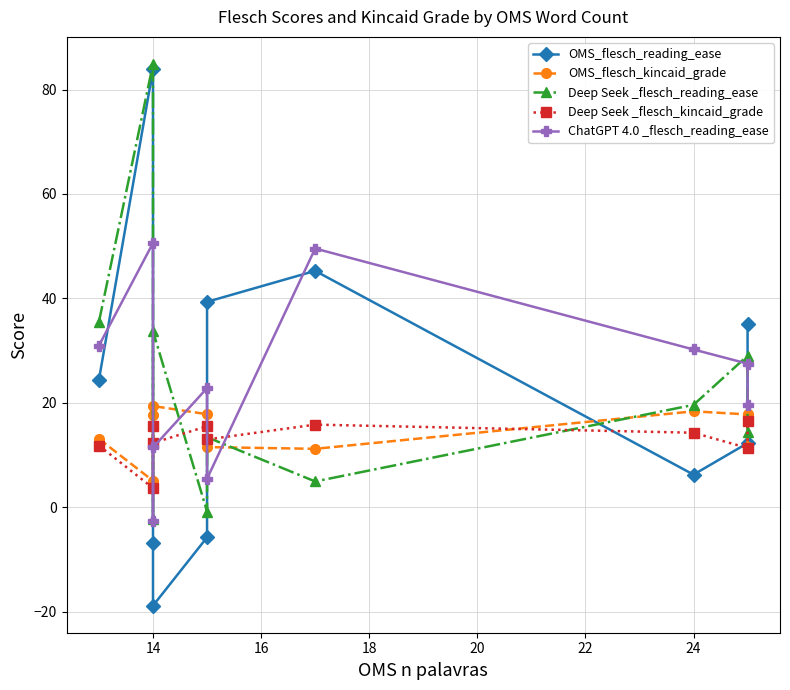

What is the sum of all OMS_flesch_reading_ease values?

215.0